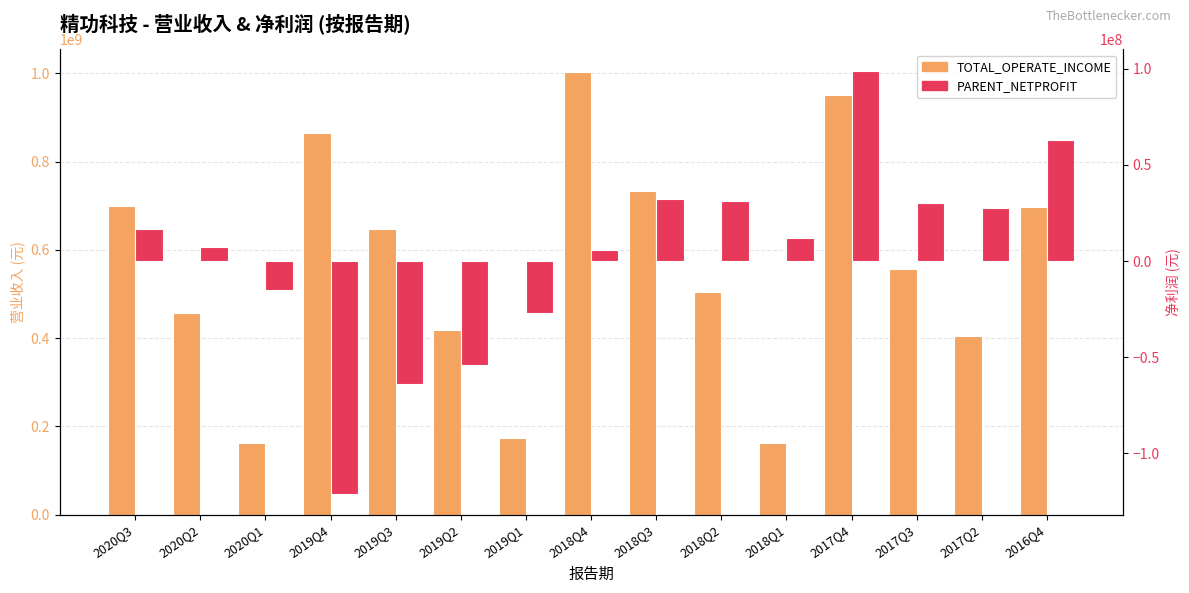

Between 2018Q1 and 2017Q2, which is larger?

2017Q2